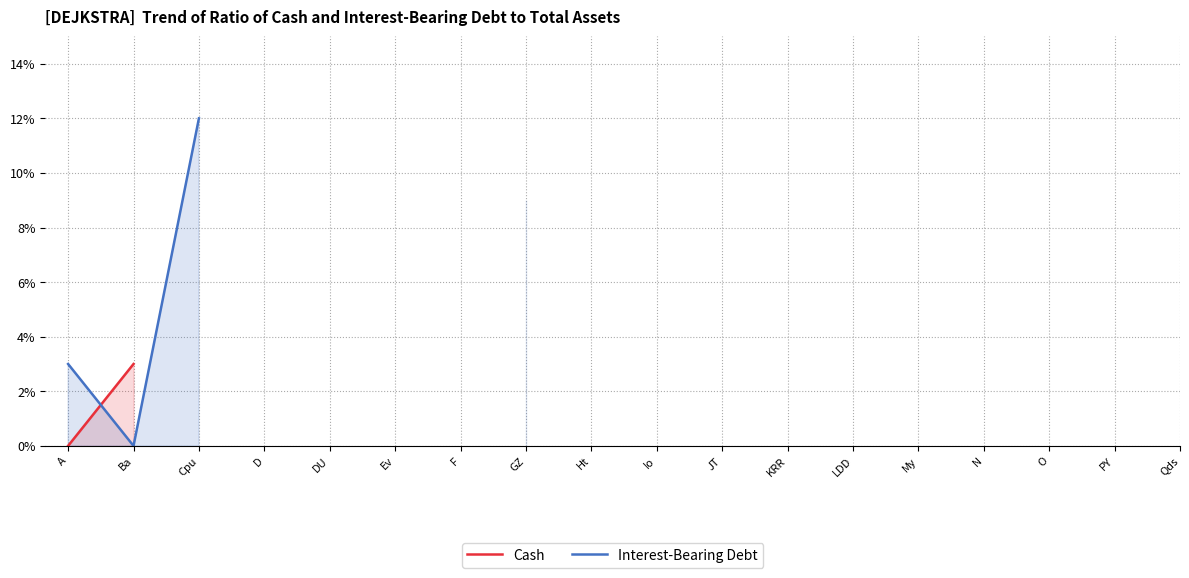

True or false: Cash has a value of 3.0 at Ba.

True